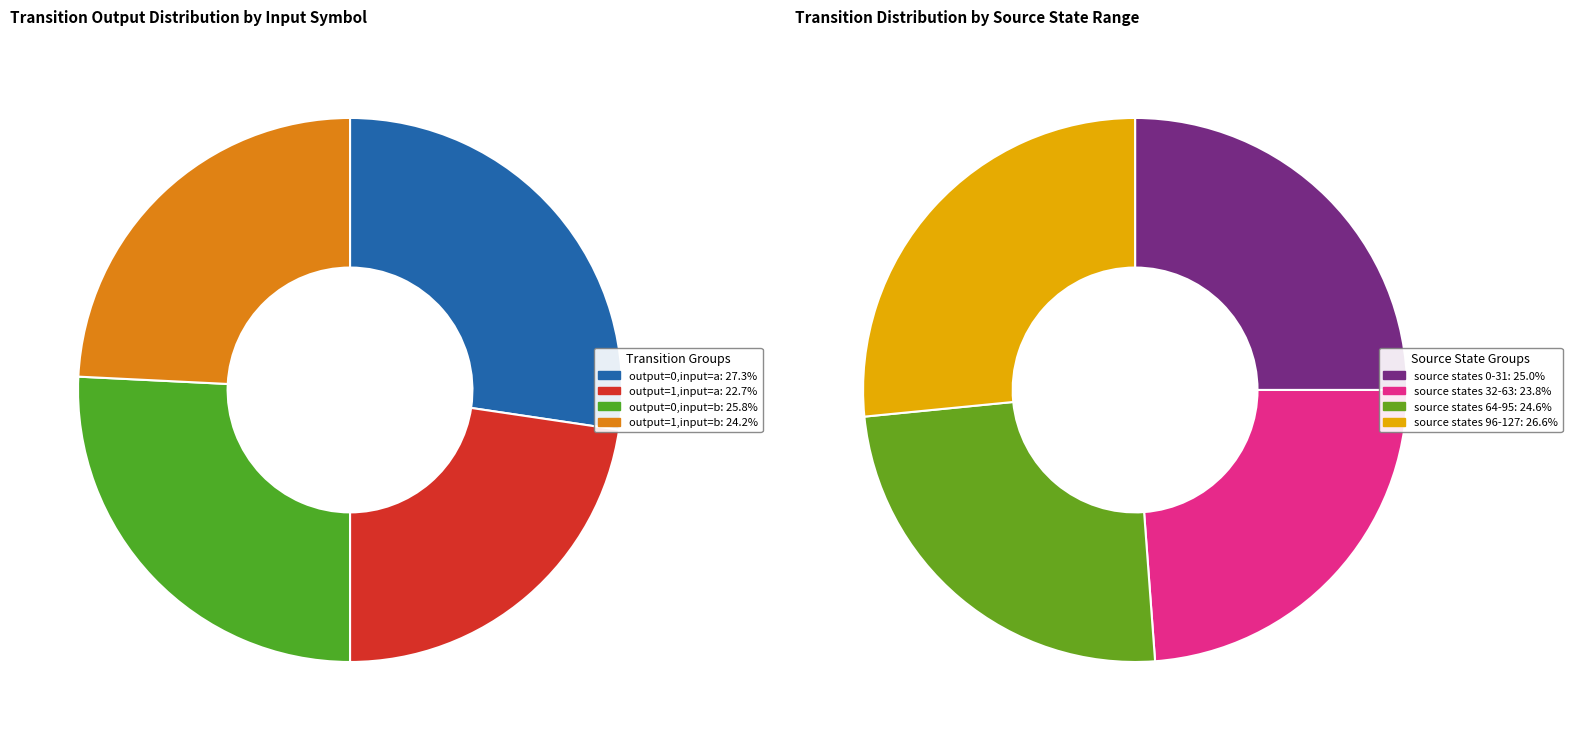

What is the smallest slice in the pie chart?

output_symbol=1 (a)